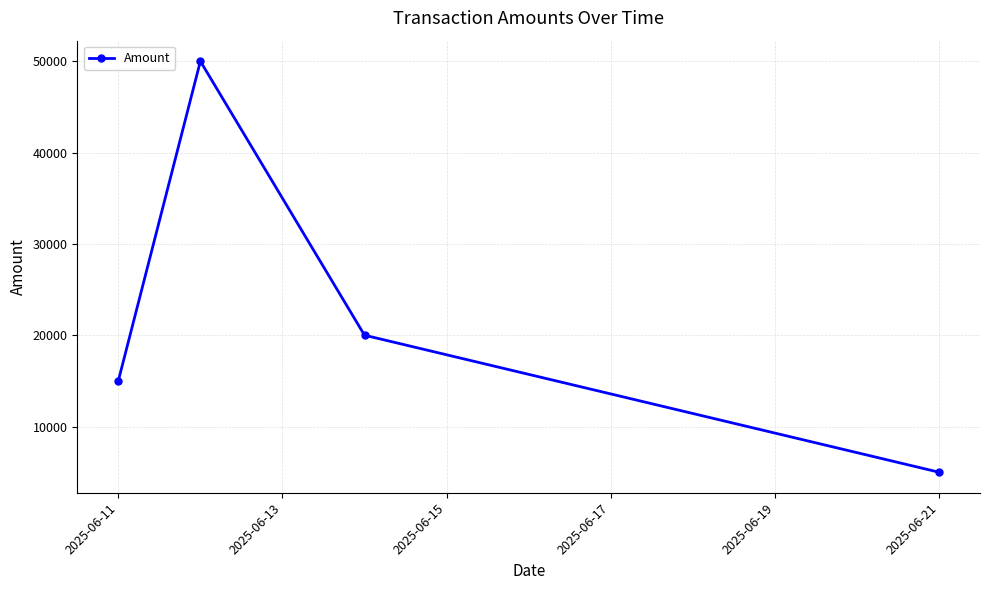

What is the maximum value shown in the chart?

50000